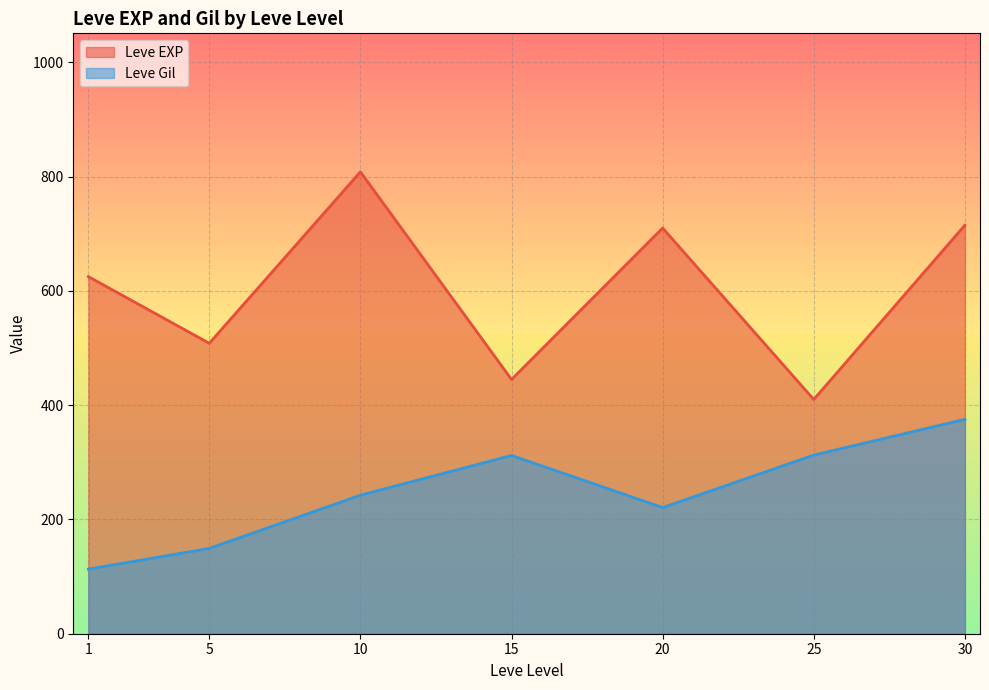

At 15, list the series in order from smallest to largest.

Leve Gil, Leve EXP